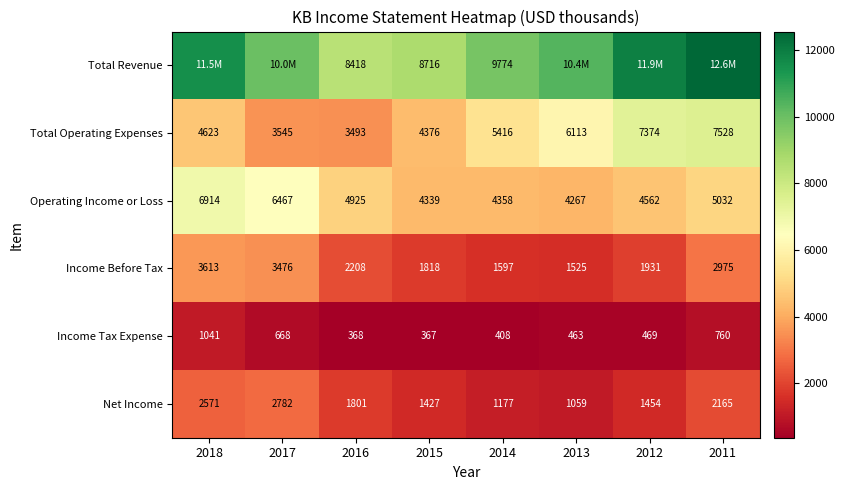

Rank the categories by Operating Income or Loss value from lowest to highest.

2013, 2015, 2014, 2012, 2016, 2011, 2017, 2018